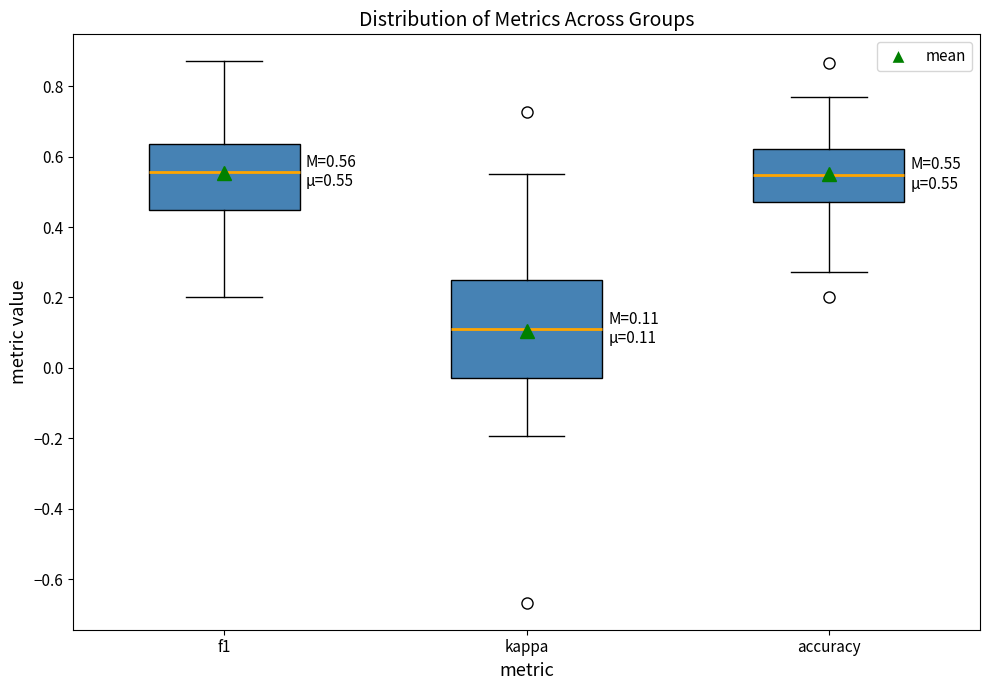

Comparing the boxes themselves (not the whiskers), which one is the tallest?

kappa